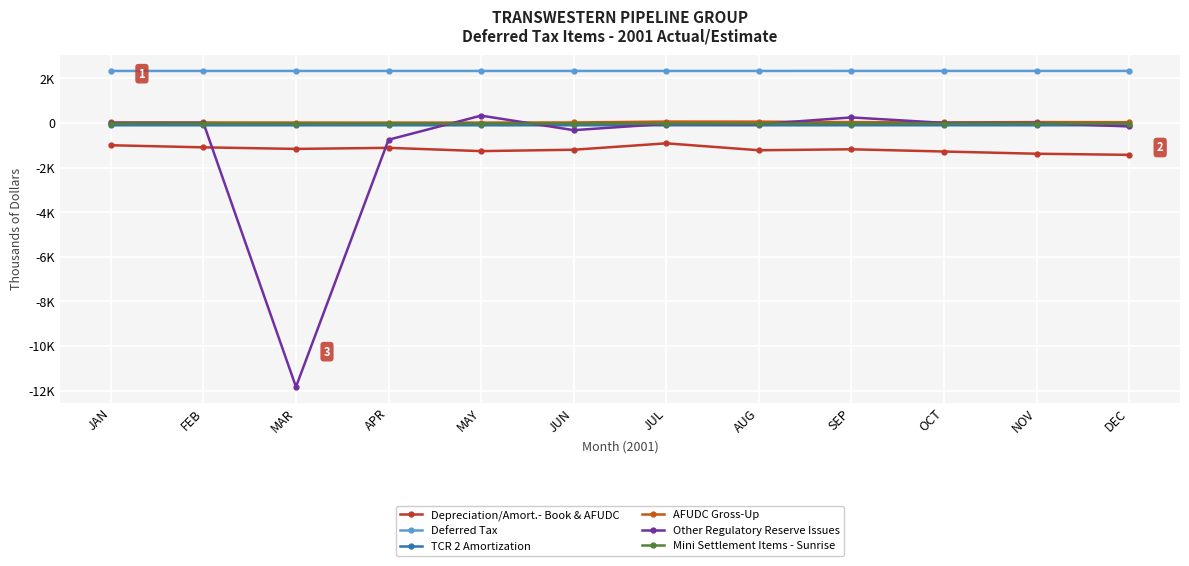

What is the difference between the highest and lowest values at JAN?

3328